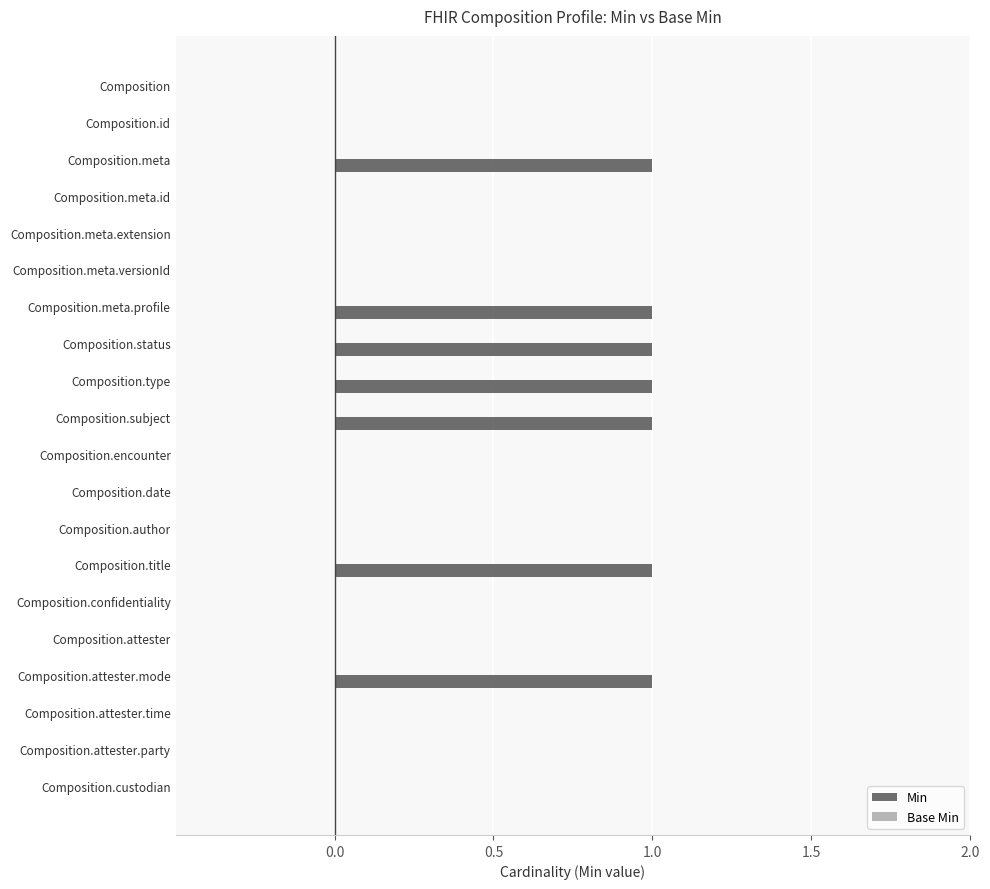

The chart shows a value of 0 at Composition.id. True or false?

True